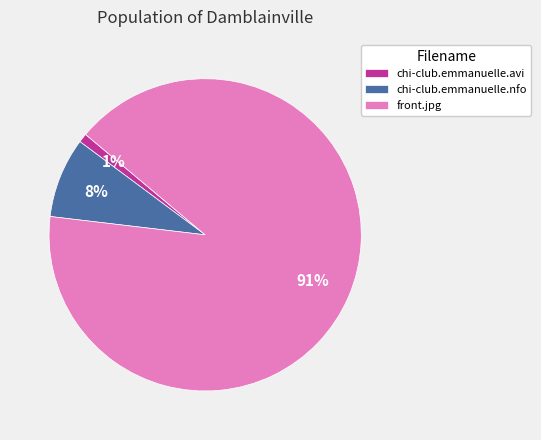

To the nearest percent, what percentage of the pie is chi-club.emmanuelle.nfo?

8%